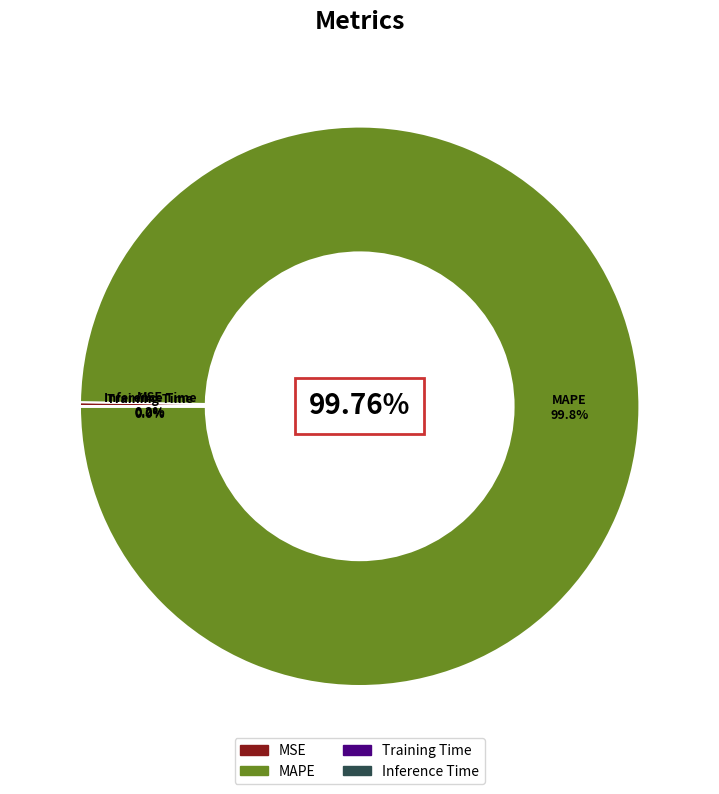

True or false: MSE accounts for 0% of the total.

True